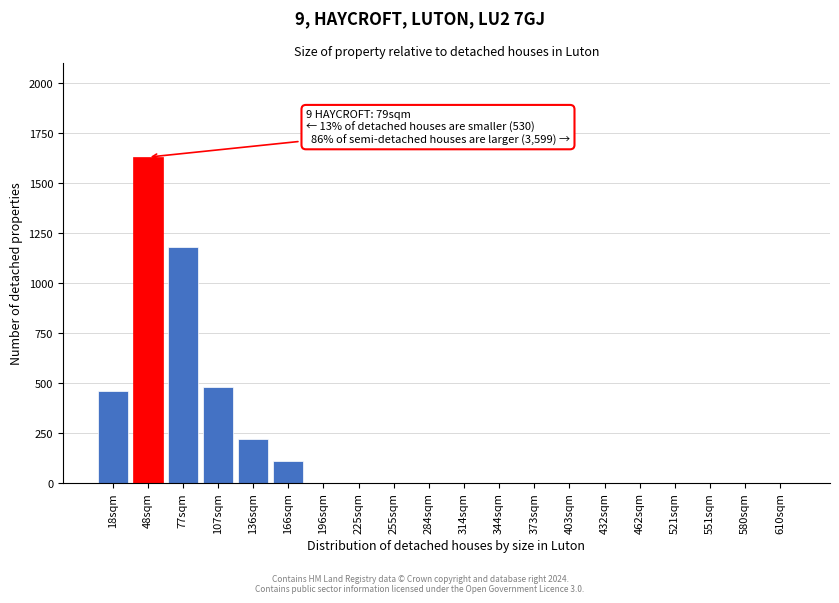

Reading right to left, transcribe all the data shown in this chart.

610sqm=0	580sqm=0	551sqm=0	521sqm=0	462sqm=0	432sqm=0	403sqm=0	373sqm=0	344sqm=0	314sqm=0	284sqm=0	255sqm=0	225sqm=0	196sqm=0	166sqm=110	136sqm=220	107sqm=480	77sqm=1180	48sqm=1630	18sqm=460